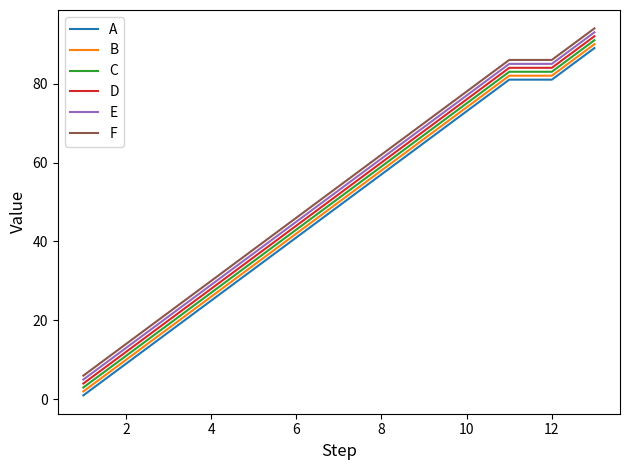

True or false: C and E intersect in this chart.

False